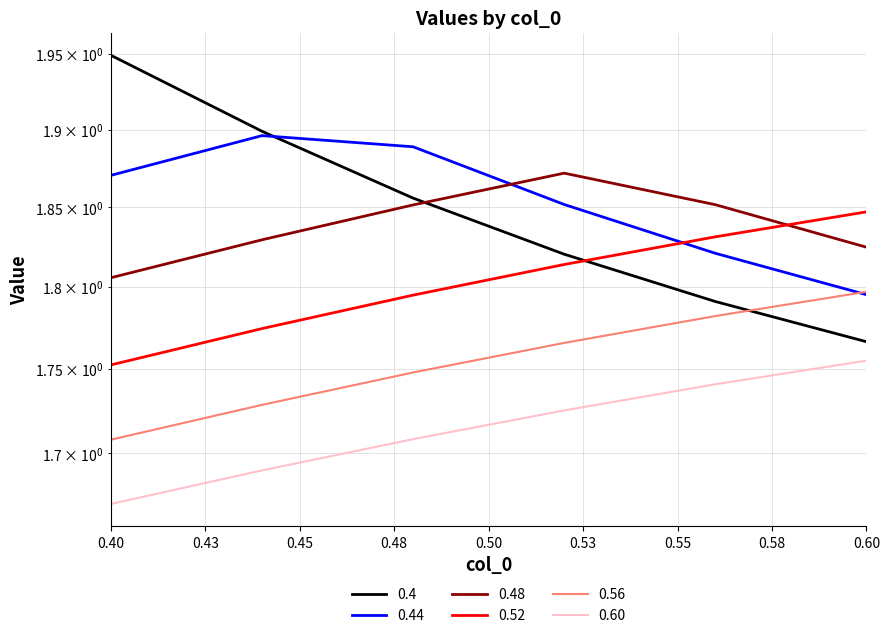

At how many categories does at least one series exceed 1?

6